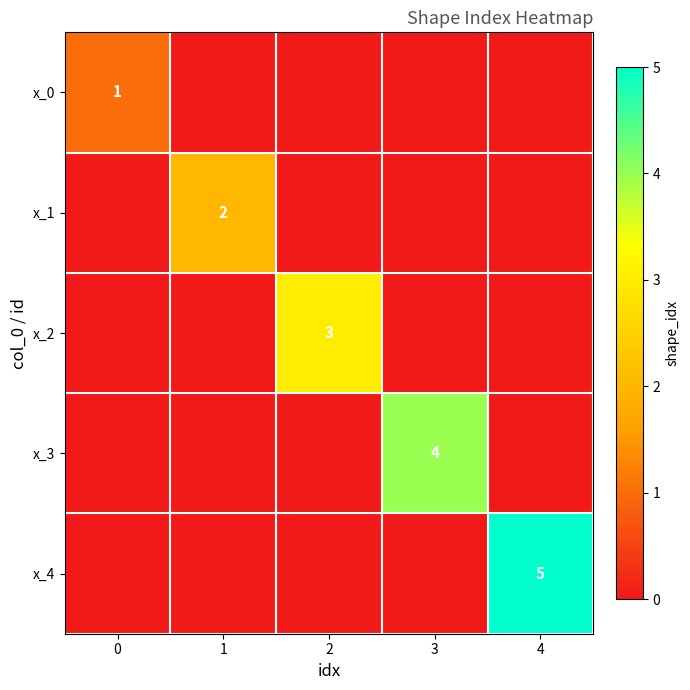

The x_3 series shows 4 at 3. True or false?

True